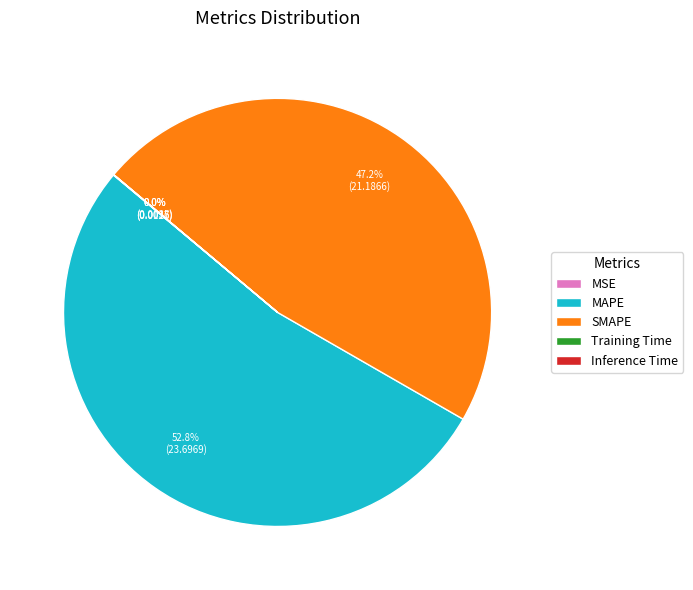

Does any single category account for the majority?

Yes